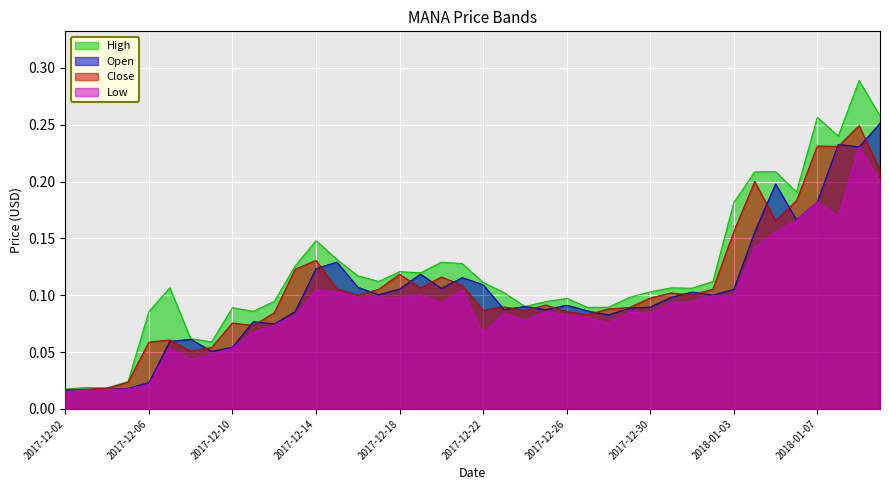

How many interior local peaks does the Low series have?

11